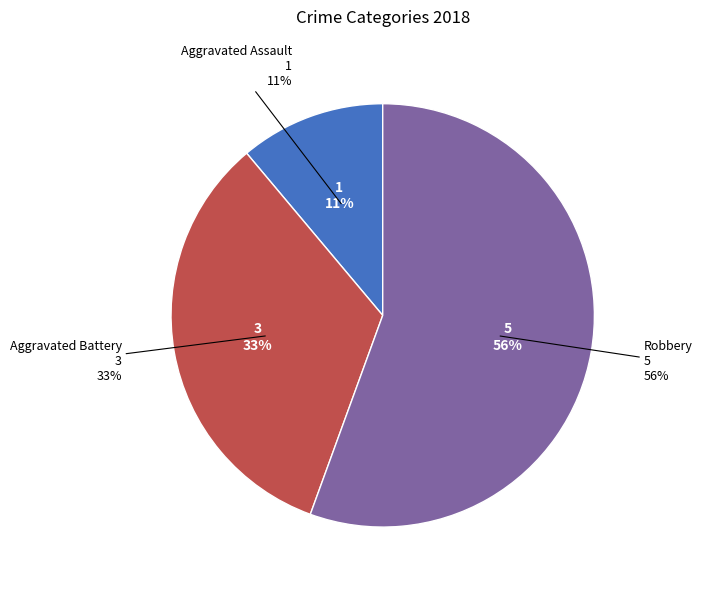

Is it true that Aggravated Assault is 11% of the pie?

True